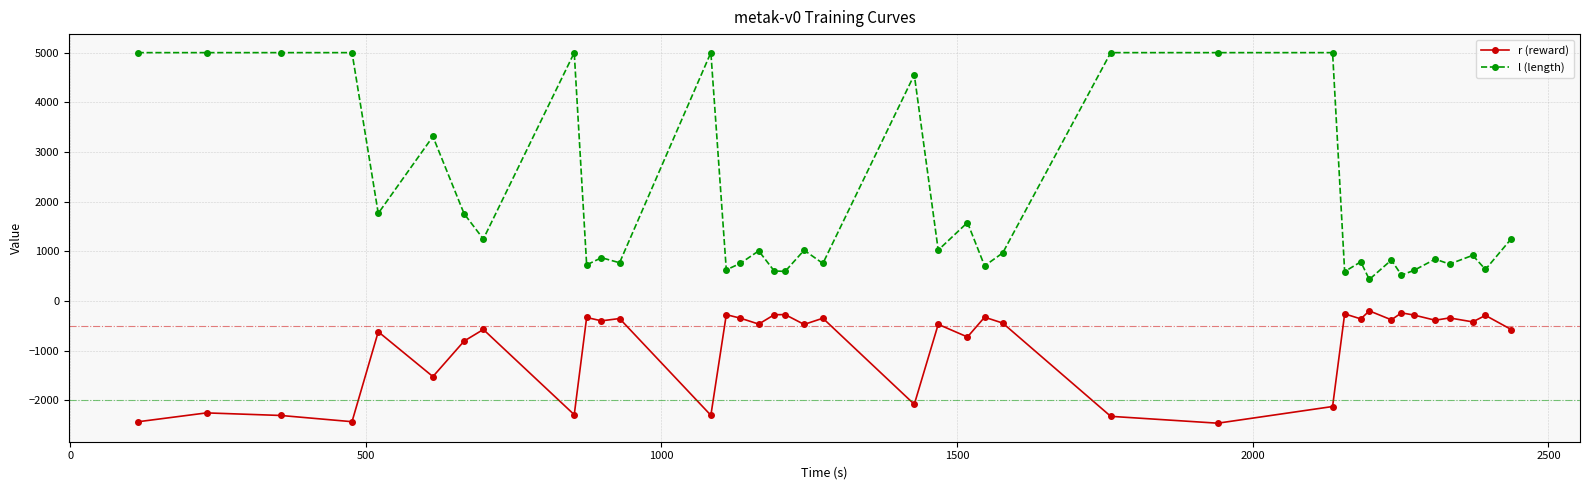

How many values in the l (length) series are below 966?

19